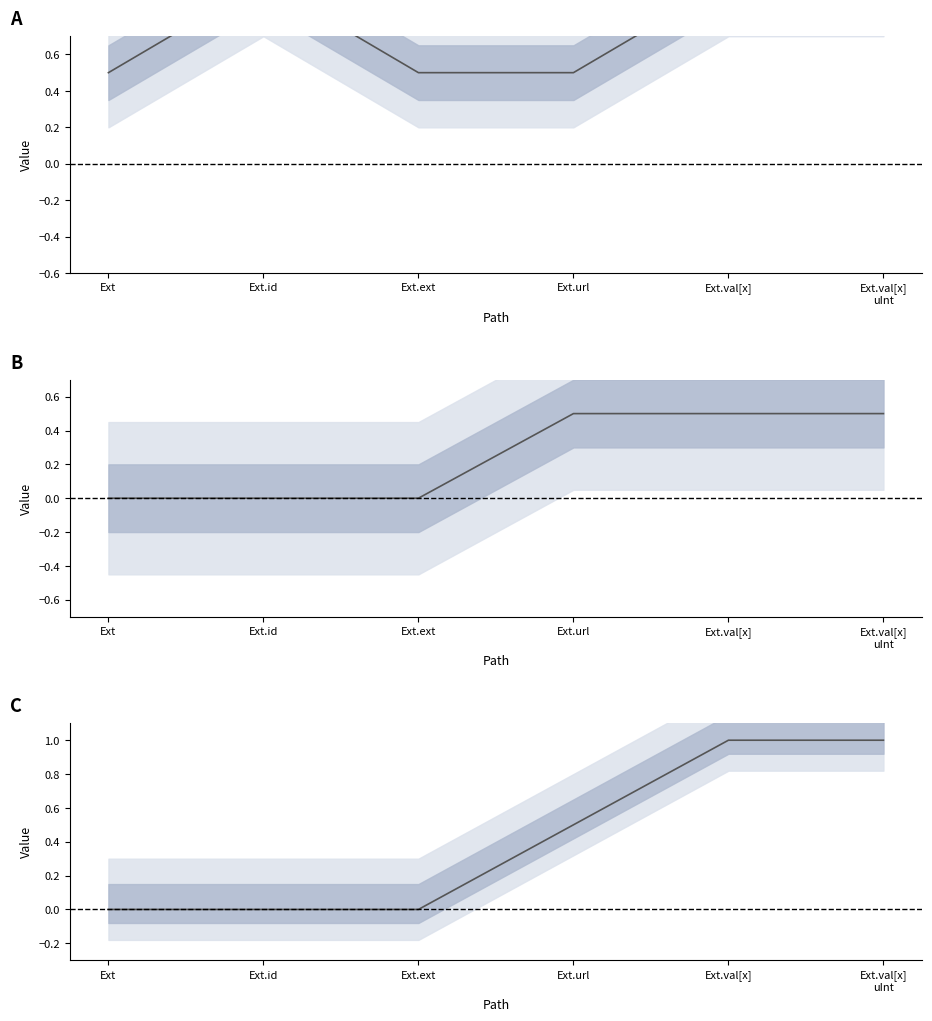

Reading left to right, what are all the values shown in this chart?

Max: 0.5	1.0	0.5	0.5	1.0	1.0
Base Min: 0.0	0.0	0.0	0.5	0.5	0.5
Min: 0.0	0.0	0.0	0.5	1.0	1.0